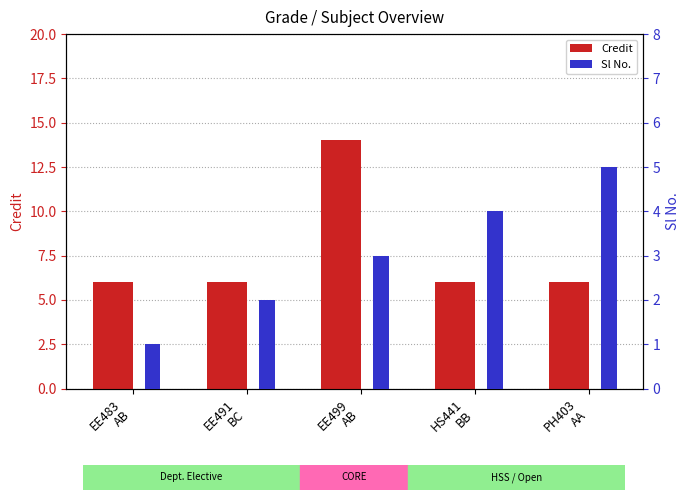

True or false: Credit has a value of 14 at EE499
AB.

True